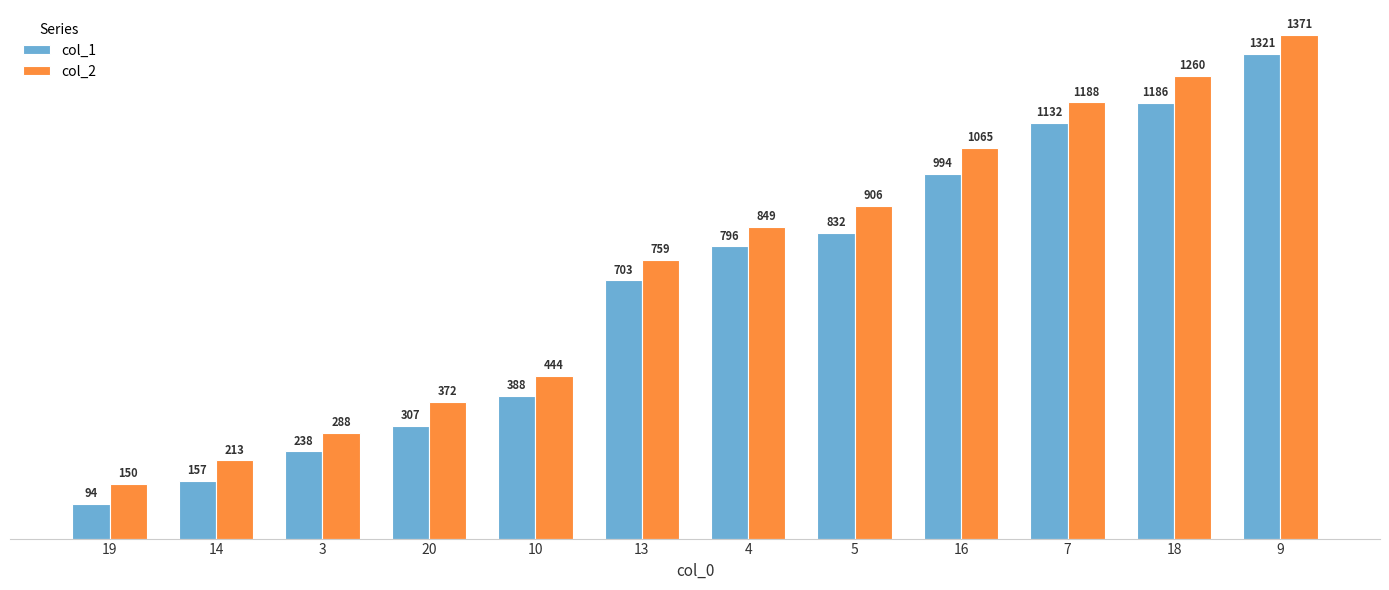

List the series in order of their overall mean, highest first.

col_2, col_1